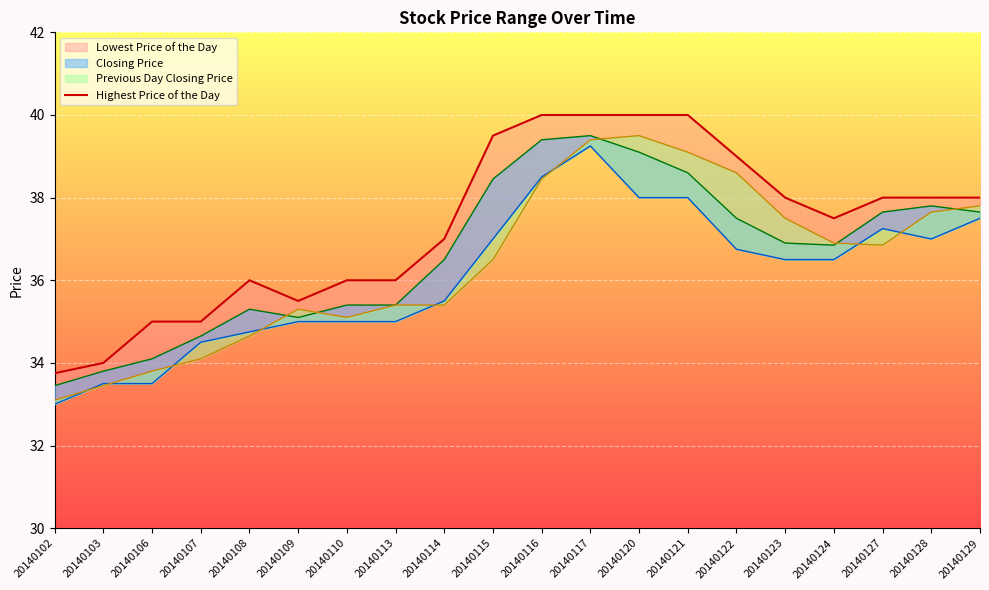

True or false: the data shows 20.8 at 20140129.

False